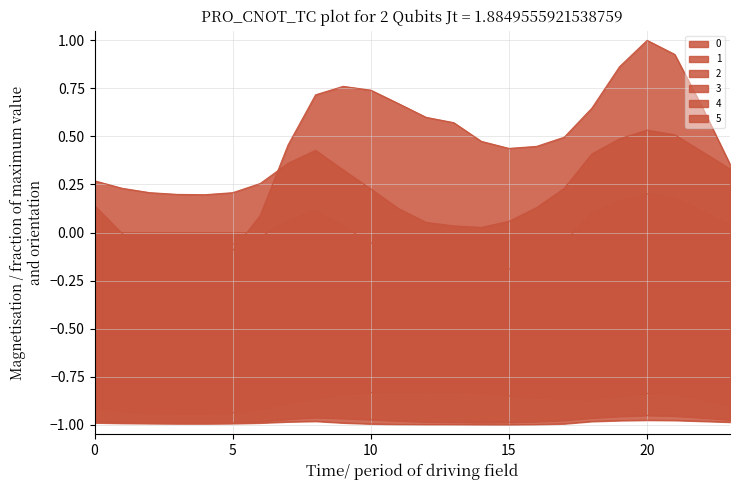

True or false: 0 has a value of 0.5 at 7.

True